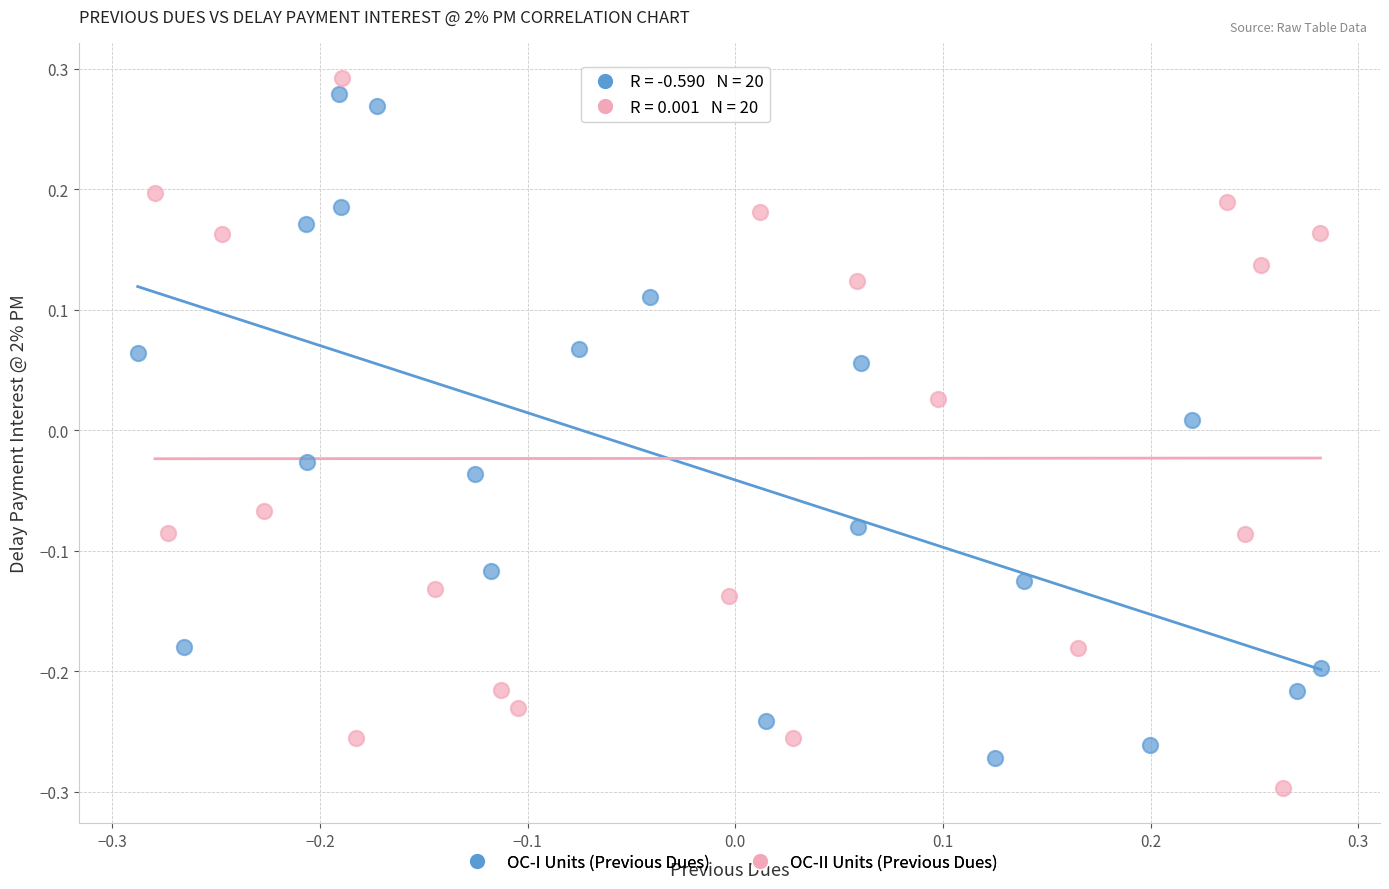

Which series contains the highest Y value?

OC-II Units (Previous Dues)